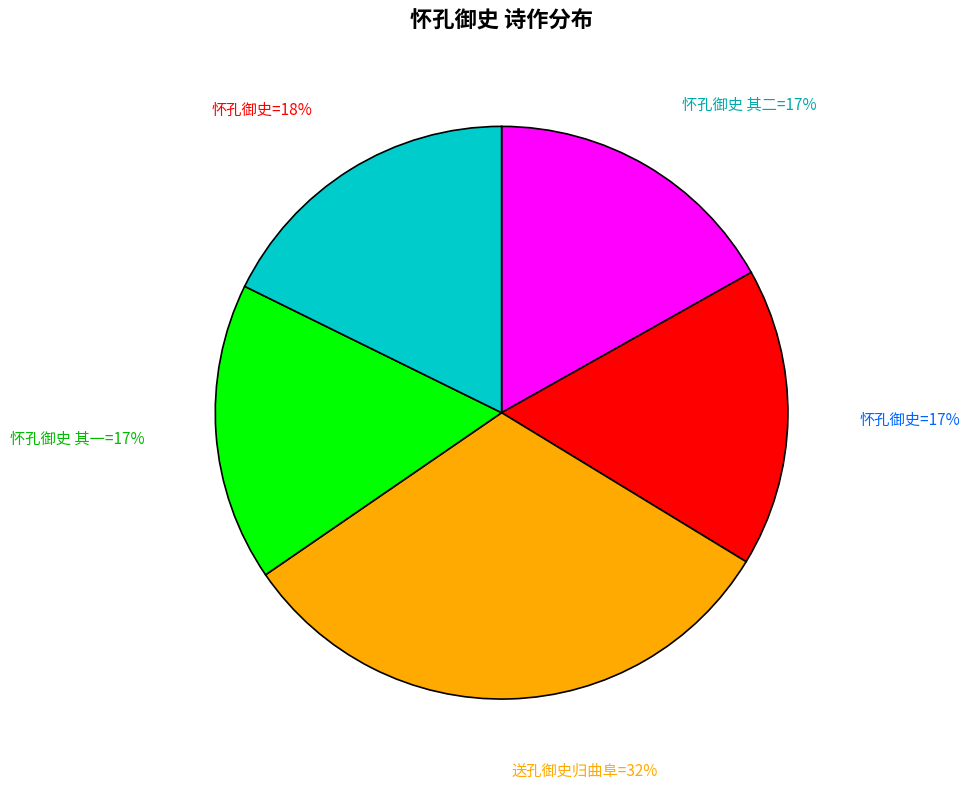

Does any single category account for the majority?

No